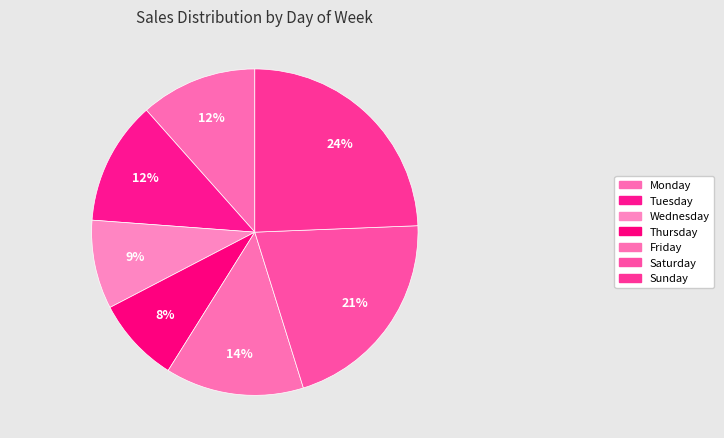

Do Sunday and Monday together represent more than half of the pie?

No